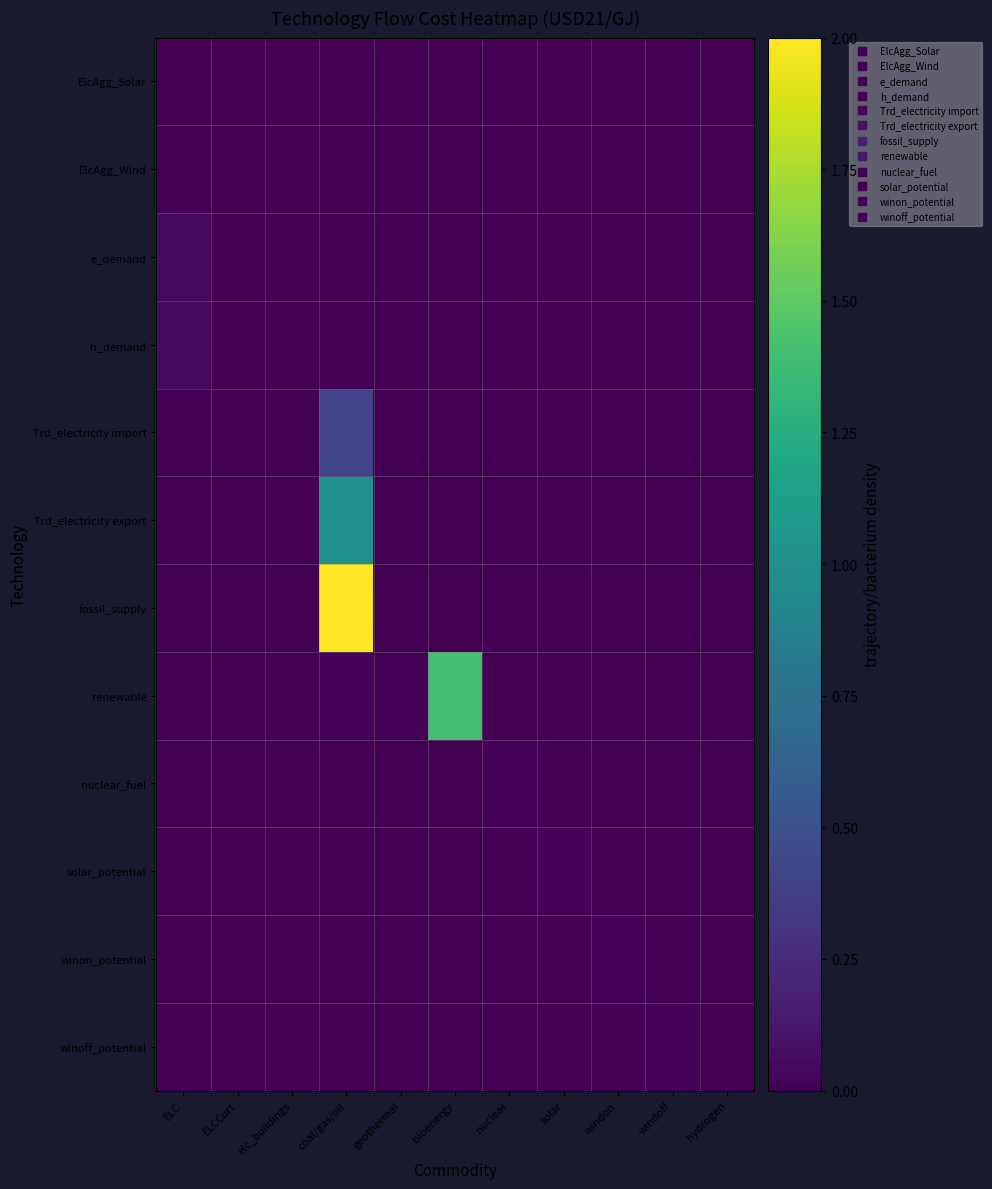

At which category does the chart reach its peak across all series?

coal/gas/oil